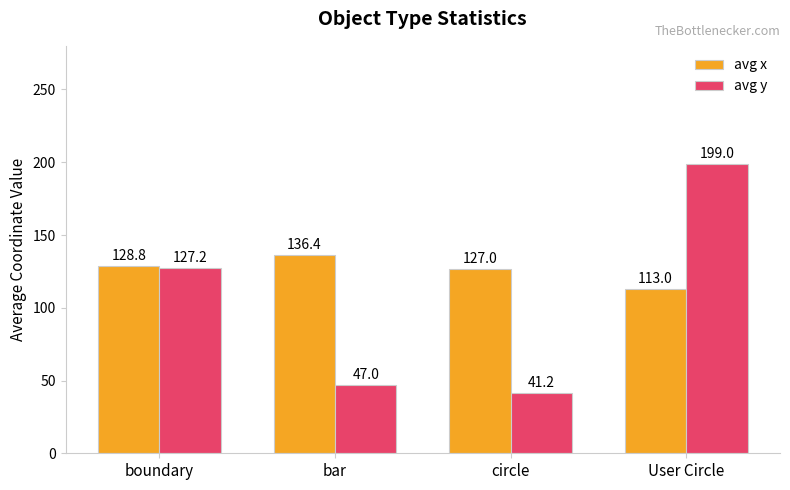

Which series has the largest total across all categories?

avg x